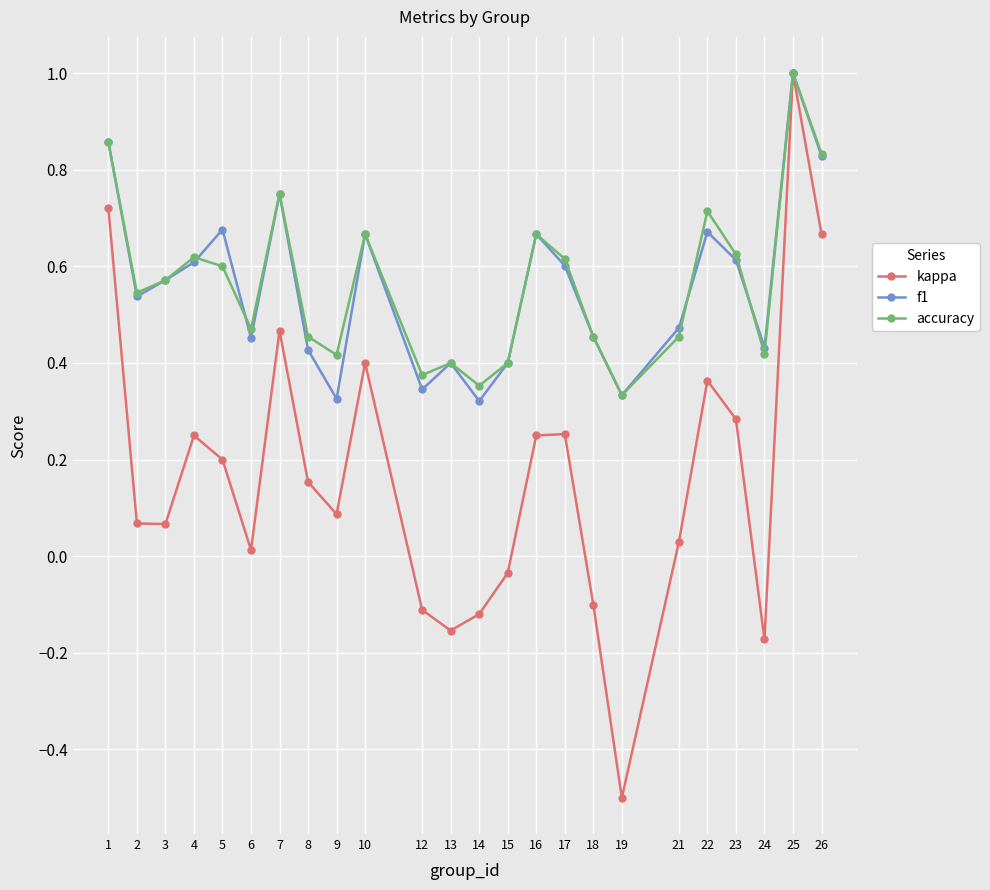

True or false: f1 has more than 0 interior local peaks.

True